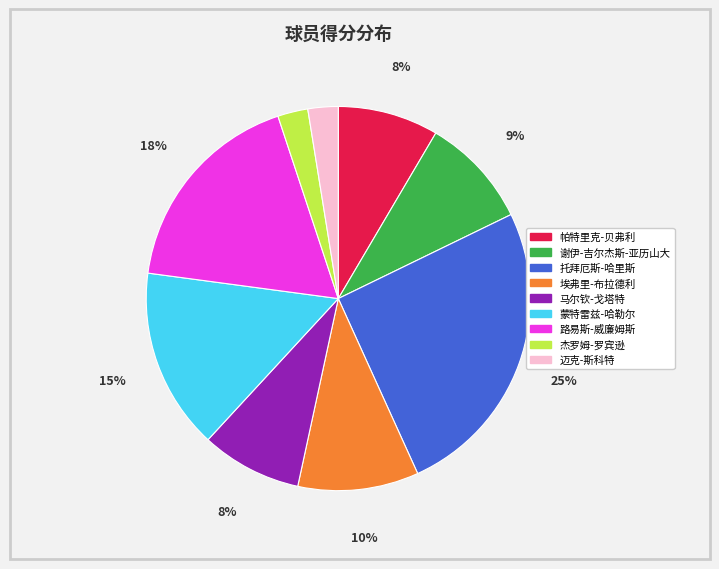

Which slice is the largest?

托拜厄斯-哈里斯